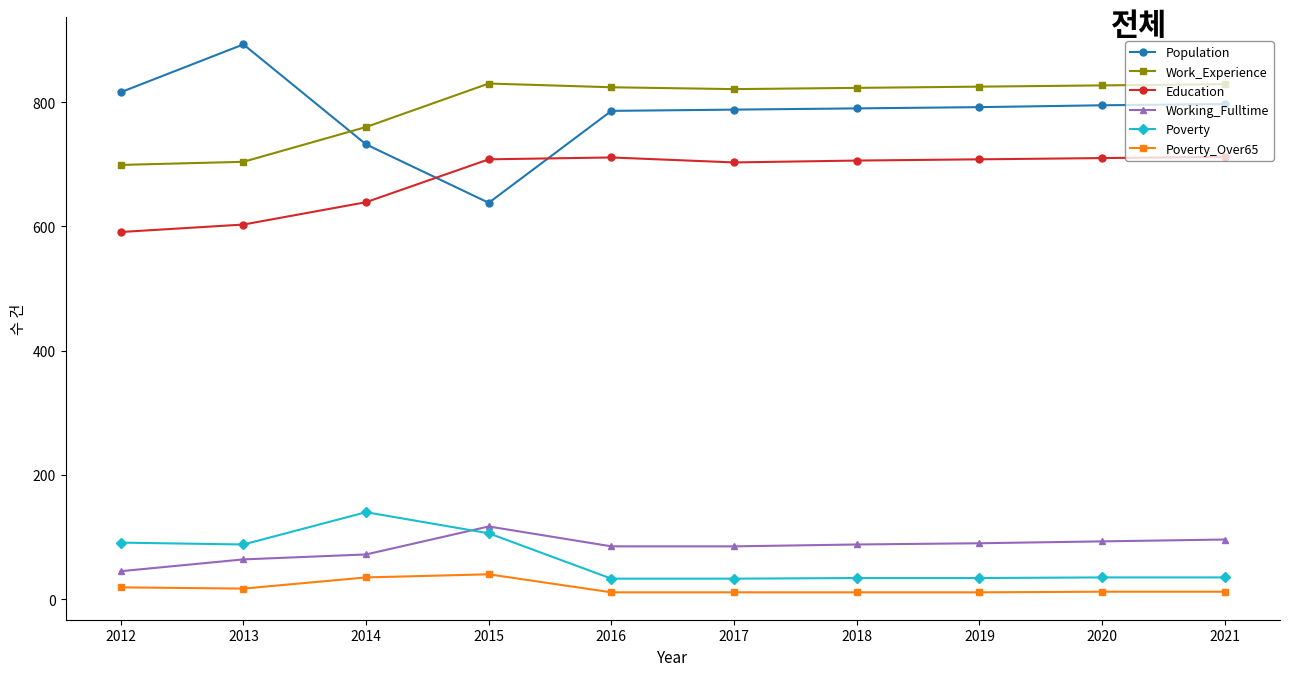

Does the chart have visible grid lines?

No